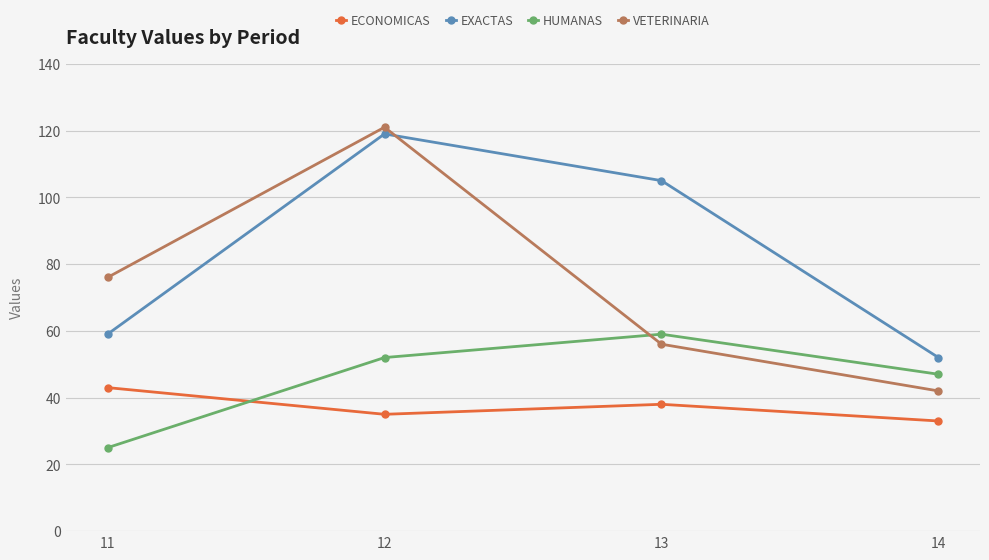

What is the difference between the second highest and second lowest values in the EXACTAS series?

46